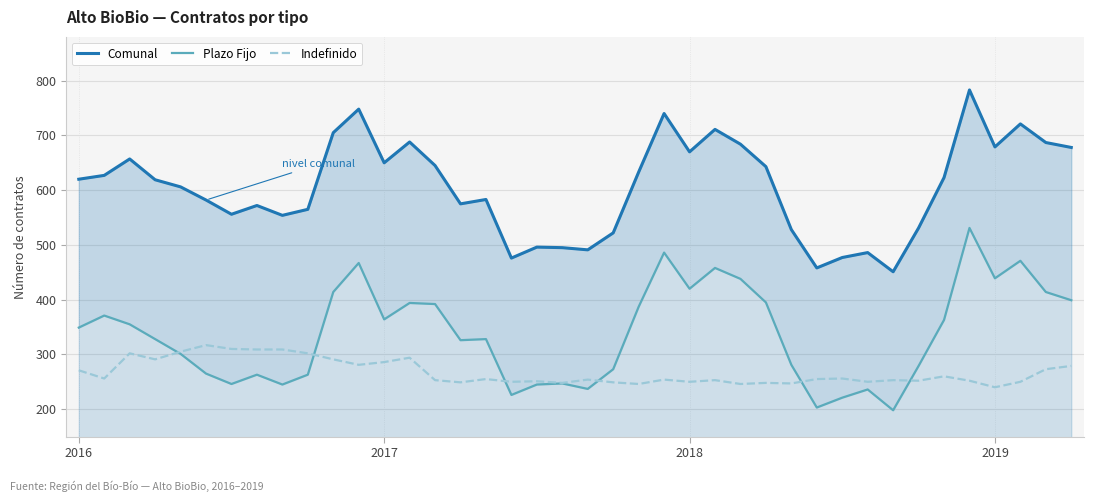

In Comunal, how many points are lower than both neighbors (excluding endpoints)?

10